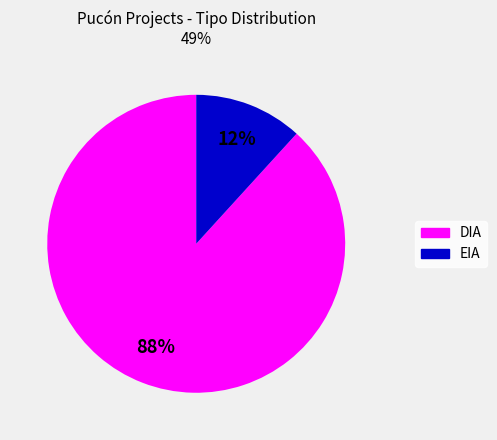

How many slices are in this pie chart?

2